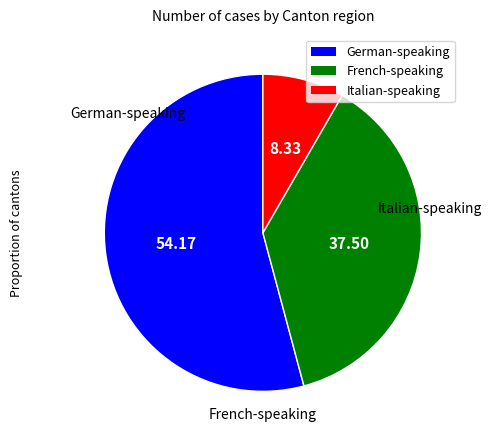

Is there a majority slice in this chart?

Yes